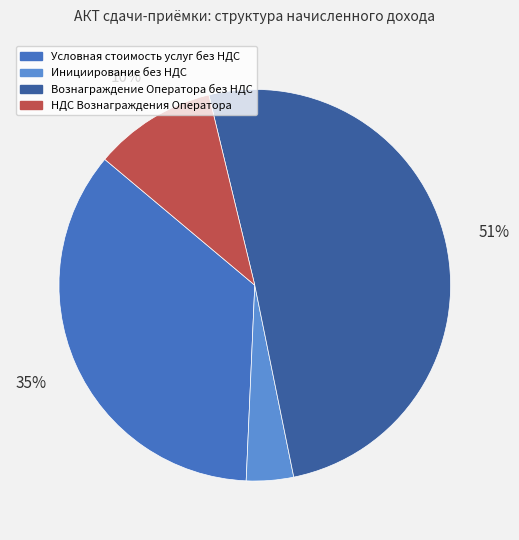

Which slice represents more than half of the pie?

Вознаграждение Оператора без НДС